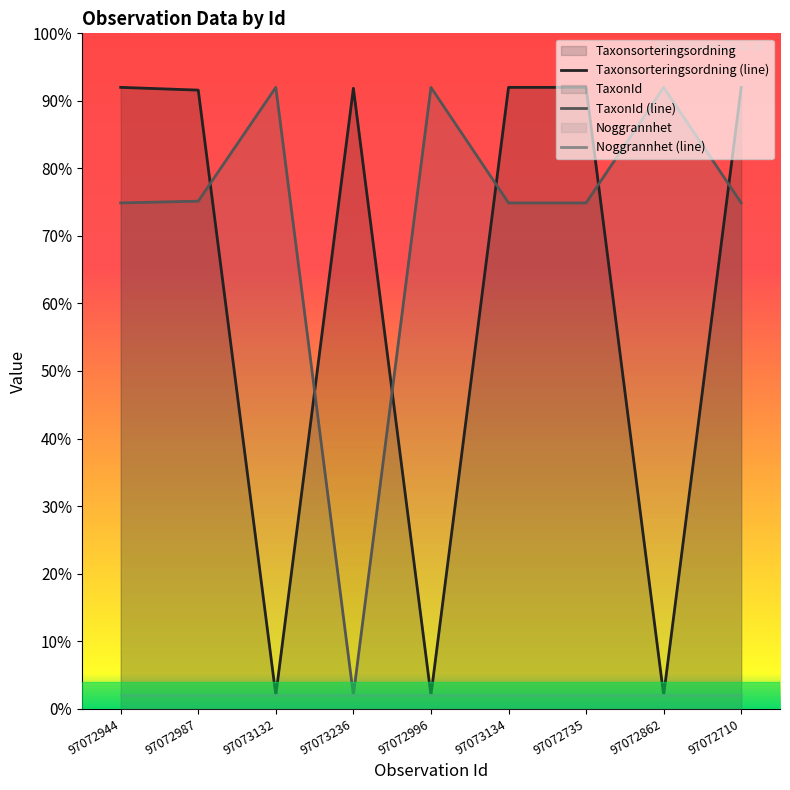

True or false: TaxonId (line) and Noggrannhet (line) intersect in this chart.

False